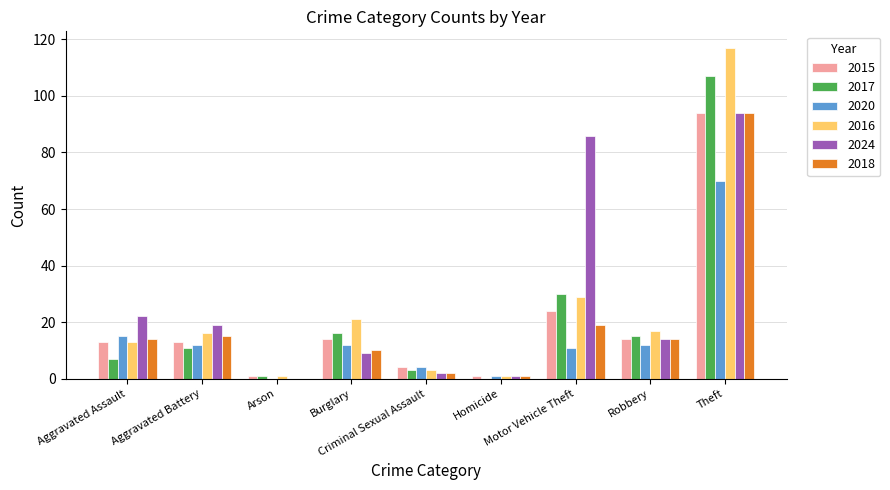

What is the sum of all 2016 values?

218